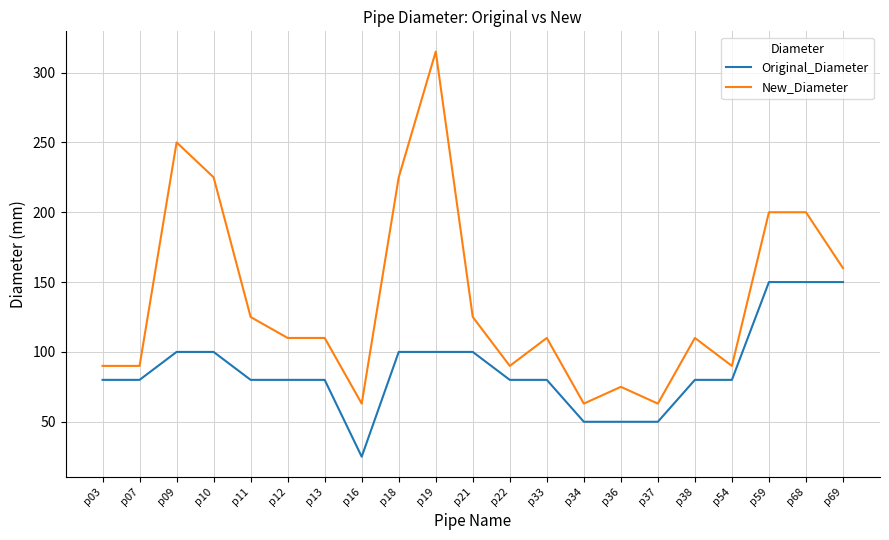

True or false: Original_Diameter and New_Diameter intersect in this chart.

False